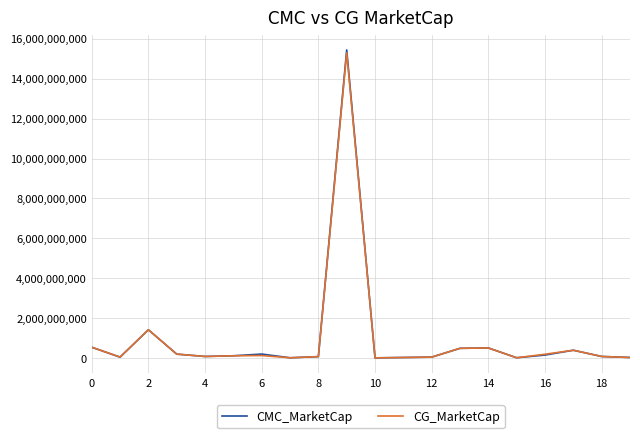

What is the average value of the CG_MarketCap series?

981756749